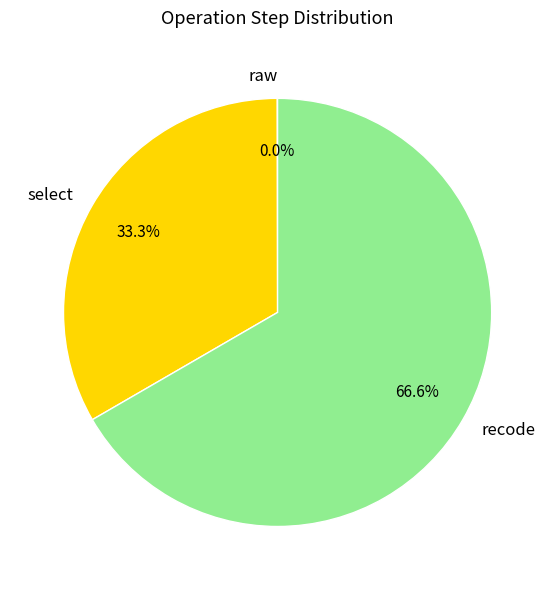

To the nearest percent, what is the difference between the largest and smallest slice percentages?

67%